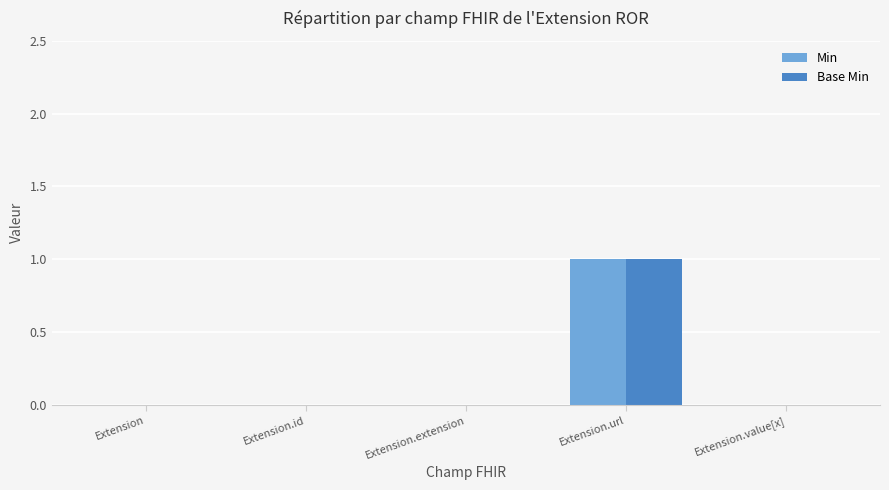

True or false: Base Min has a value of -1 at Extension.value[x].

False